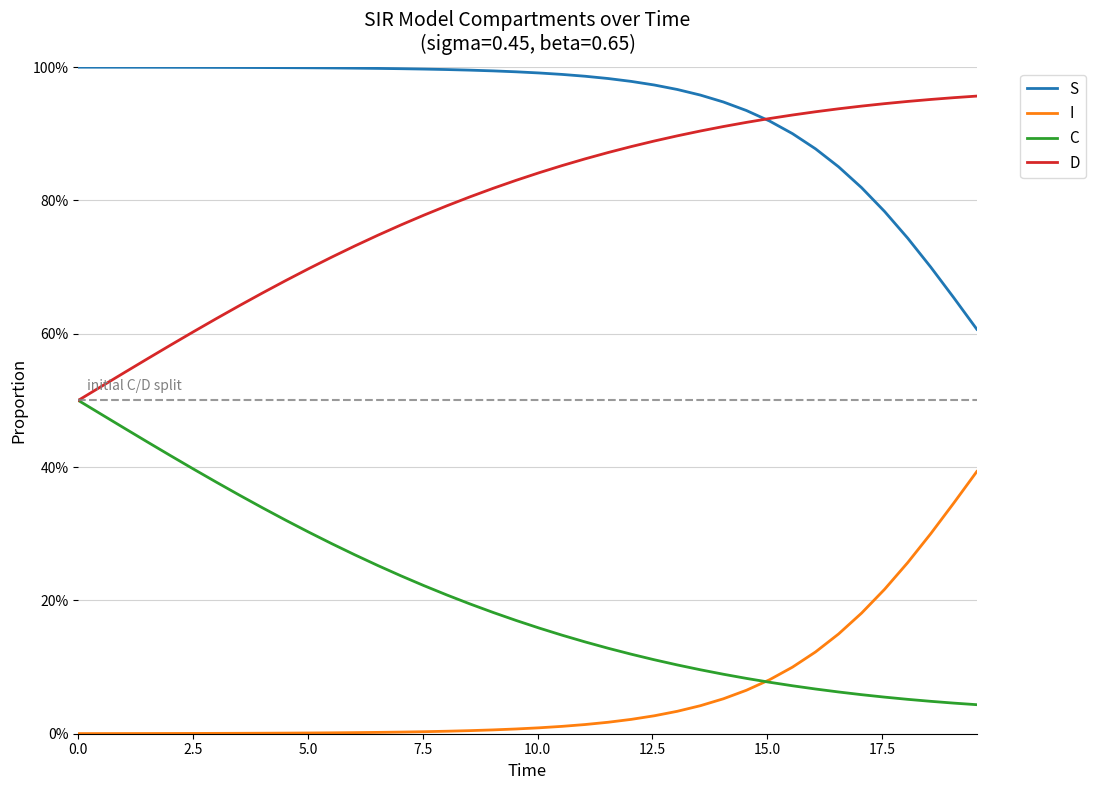

What is the value of the C point at the 10th from the left?

0.3